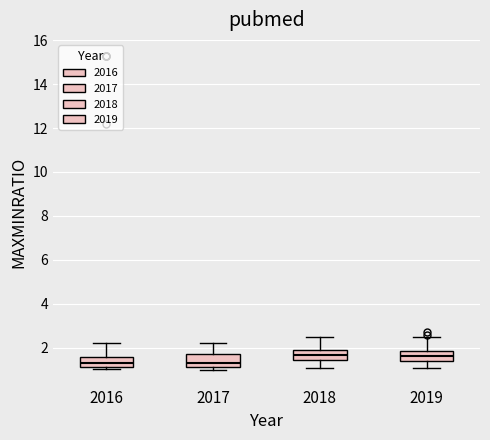

Reading left to right, transcribe this box plot: for each box, give where its median line is, the range the box spans, and where its two whiskers end, as read against the y-axis. The values are not printed on the chart, so give them approximately, as read against the axis.

2016: median 1.2 (just above the box's lower edge), box 1.2 to 1.6, whiskers 1.0 to 2.2
2017: median 1.2 (just above the box's lower edge), box 1.2 to 1.8, whiskers 1.0 to 2.2
2018: median 1.6, box 1.4 to 2.0, whiskers 1.2 to 2.6
2019: median 1.6, box 1.4 to 1.8, whiskers 1.2 to 2.6